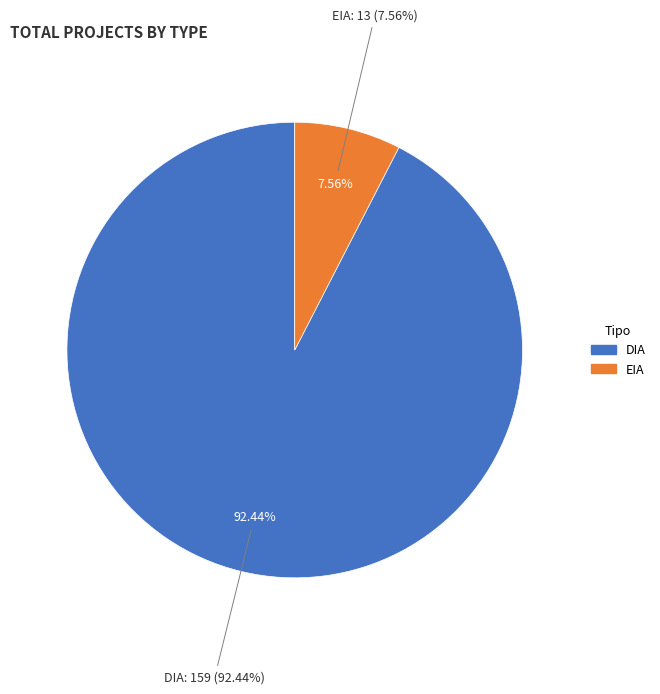

To the nearest percent, what is the combined percentage of DIA and EIA?

100%